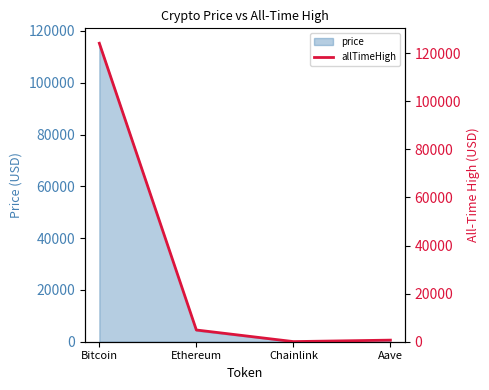

List the labels in order of value, largest first.

Bitcoin, Ethereum, Aave, Chainlink